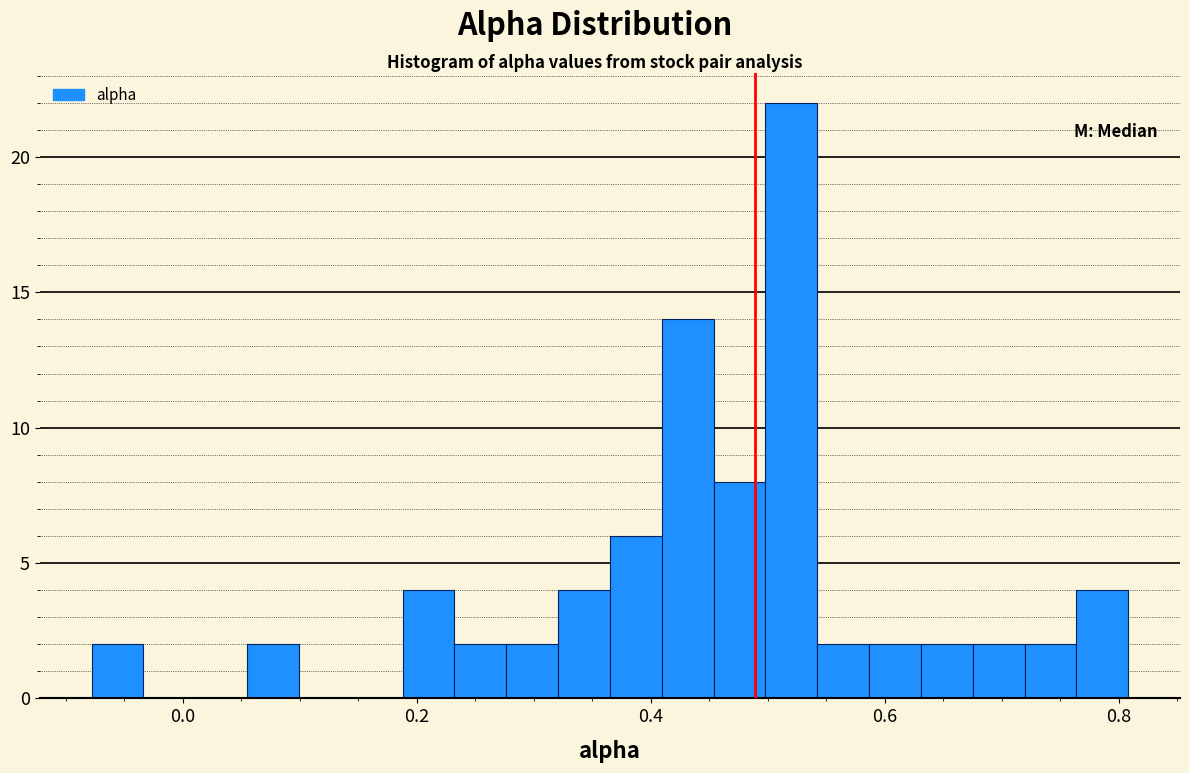

Around what value on the x-axis is the tallest bar? Give the approximate position of its centre, as read against the axis.

0.52